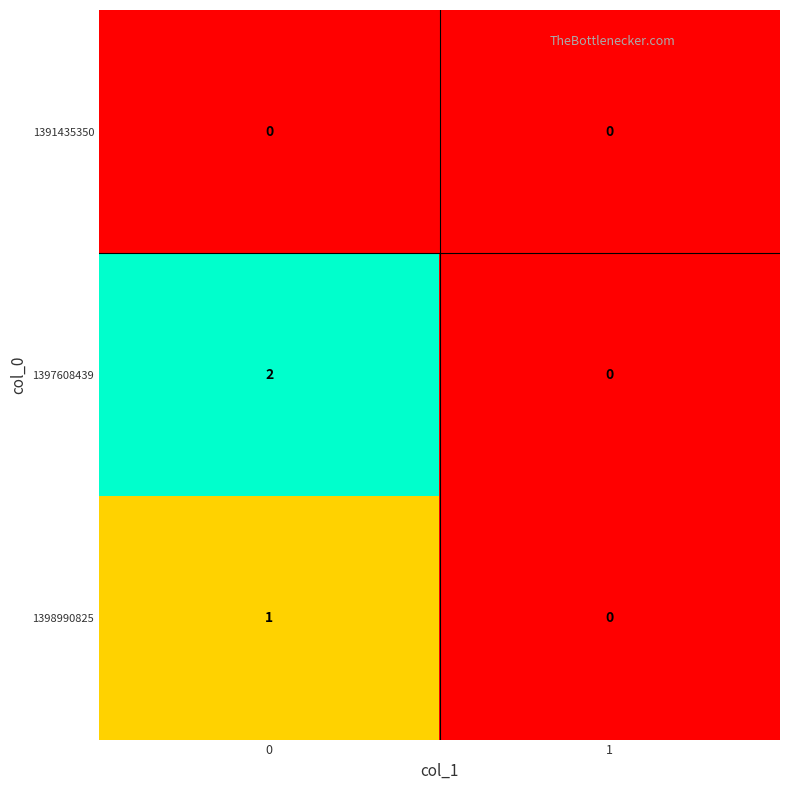

True or false: 1398990825 has a value of 1 at 0.

True